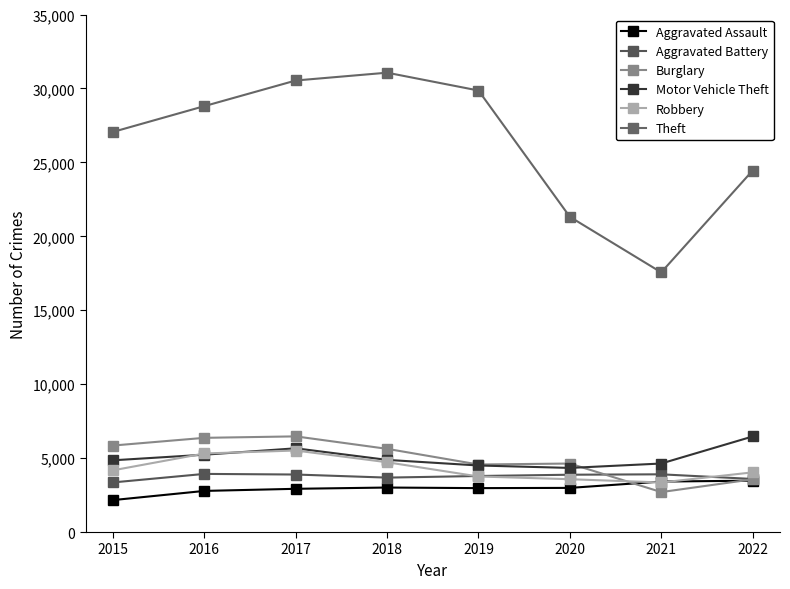

At how many categories does at least one series exceed 28290?

4